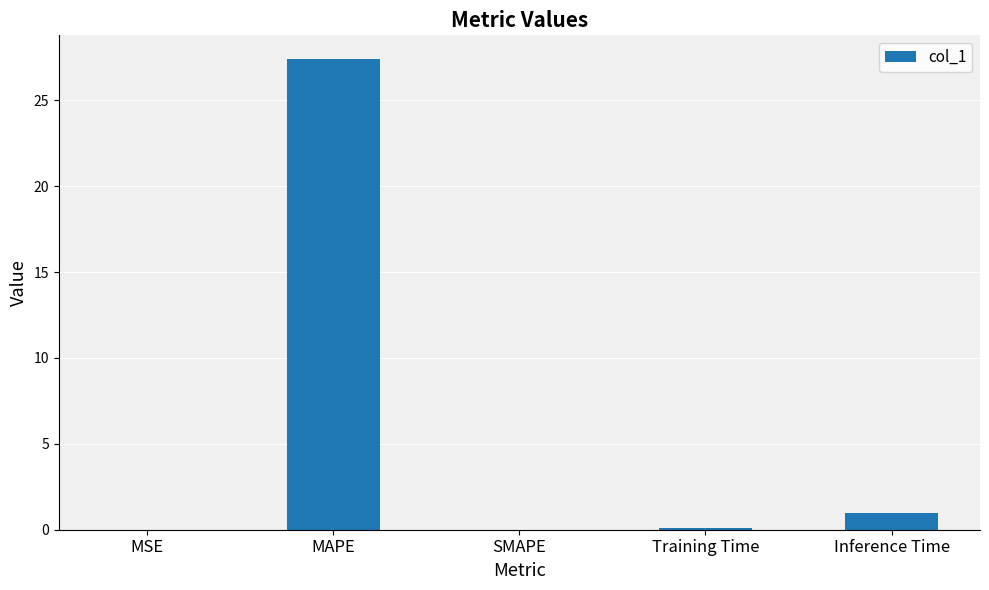

Which has a higher value, Inference Time or MSE?

Inference Time